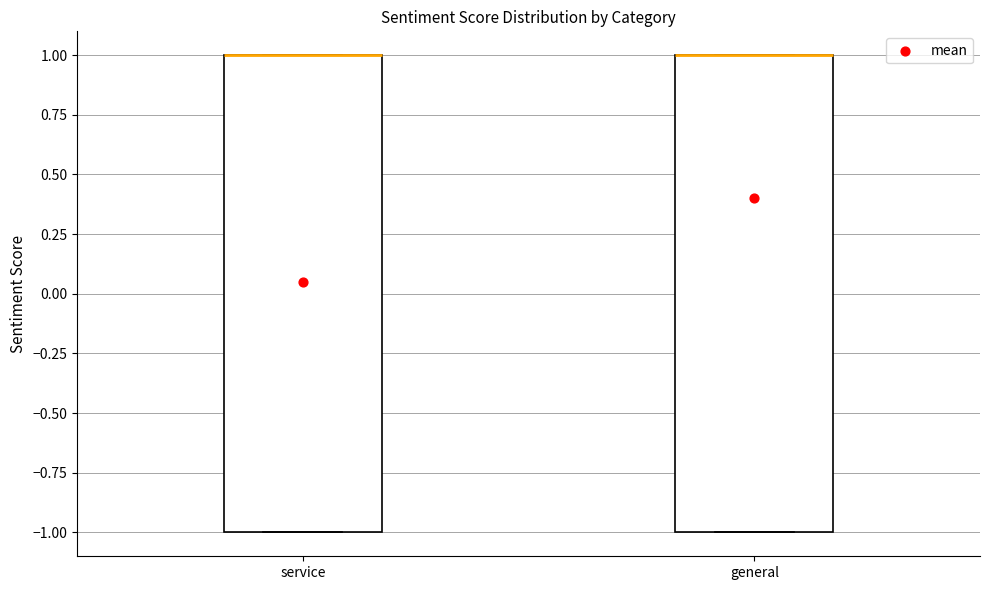

Reading left to right, transcribe this box plot: for each box, give where its median line is, the range the box spans, and where its two whiskers end, as read against the y-axis. The values are not printed on the chart, so give them approximately, as read against the axis.

service: median 1 (drawn on the box's upper edge), box -1 to 1, whiskers -1 to 1
general: median 1 (drawn on the box's upper edge), box -1 to 1, whiskers -1 to 1